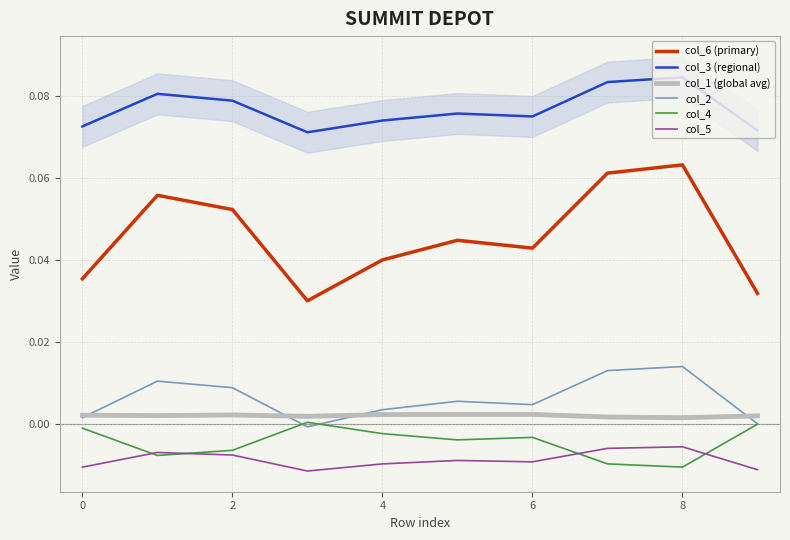

Which series has the largest range (max minus min)?

col_6 (primary)